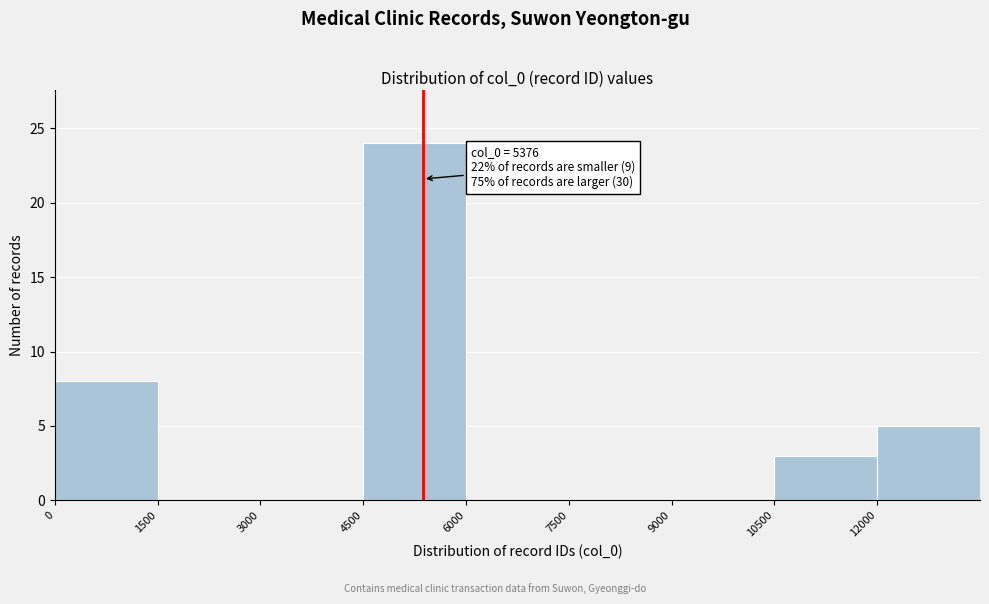

Which range on the x-axis has the tallest bar?

4500 to 6000